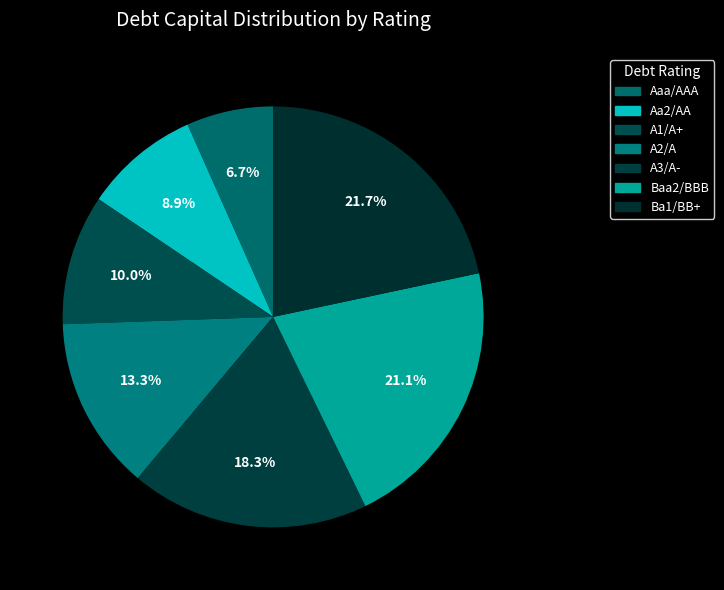

Which has a higher value, A3/A- or A2/A?

A3/A-